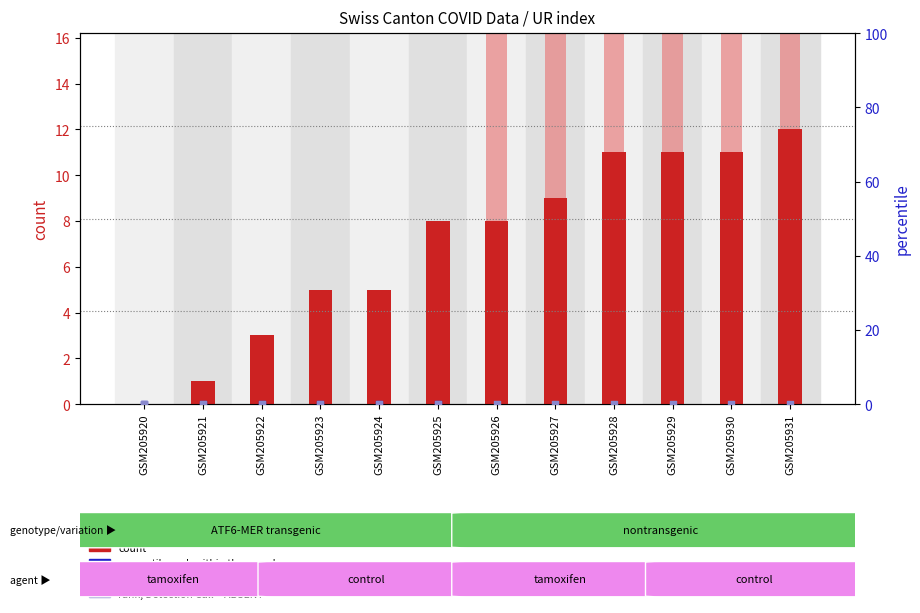

Is the value of percentile rank within the sample at GSM205923 greater than the value of count at GSM205931?

No